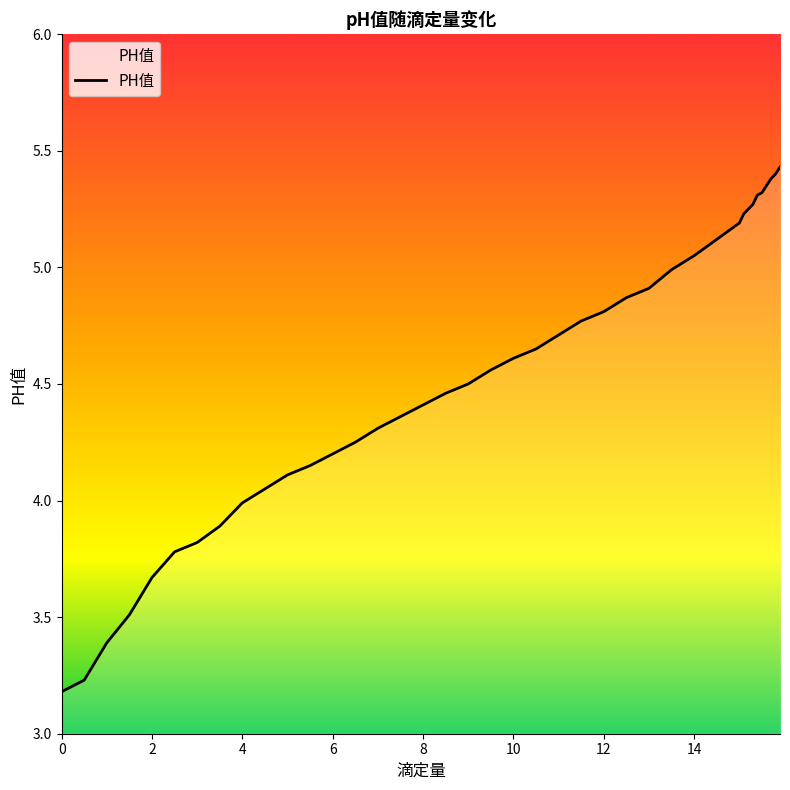

What is the sum of all values?

181.4